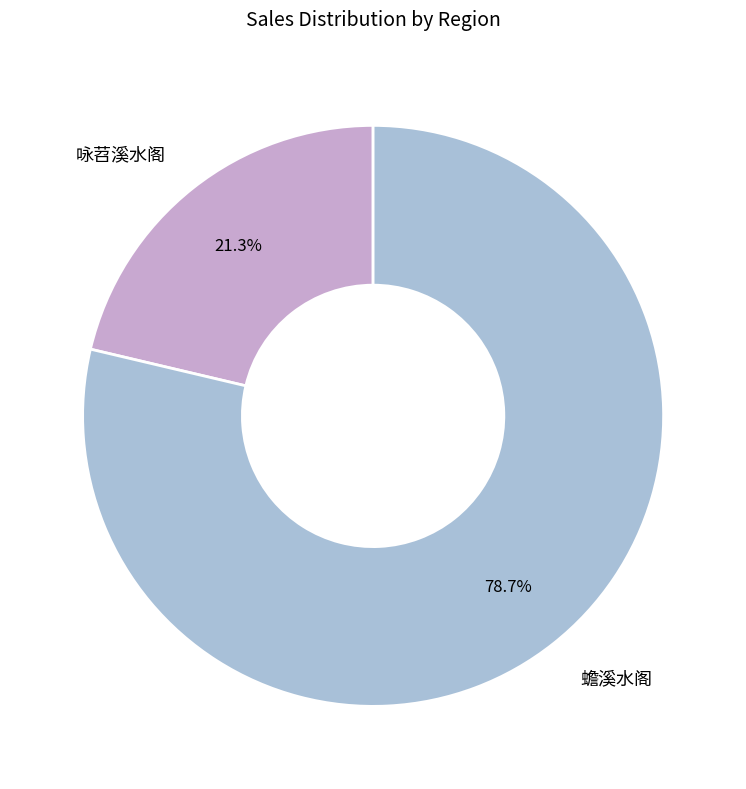

To the nearest percent, what is the difference between the 蟾溪水阁 and 咏苕溪水阁 slice percentages?

57%